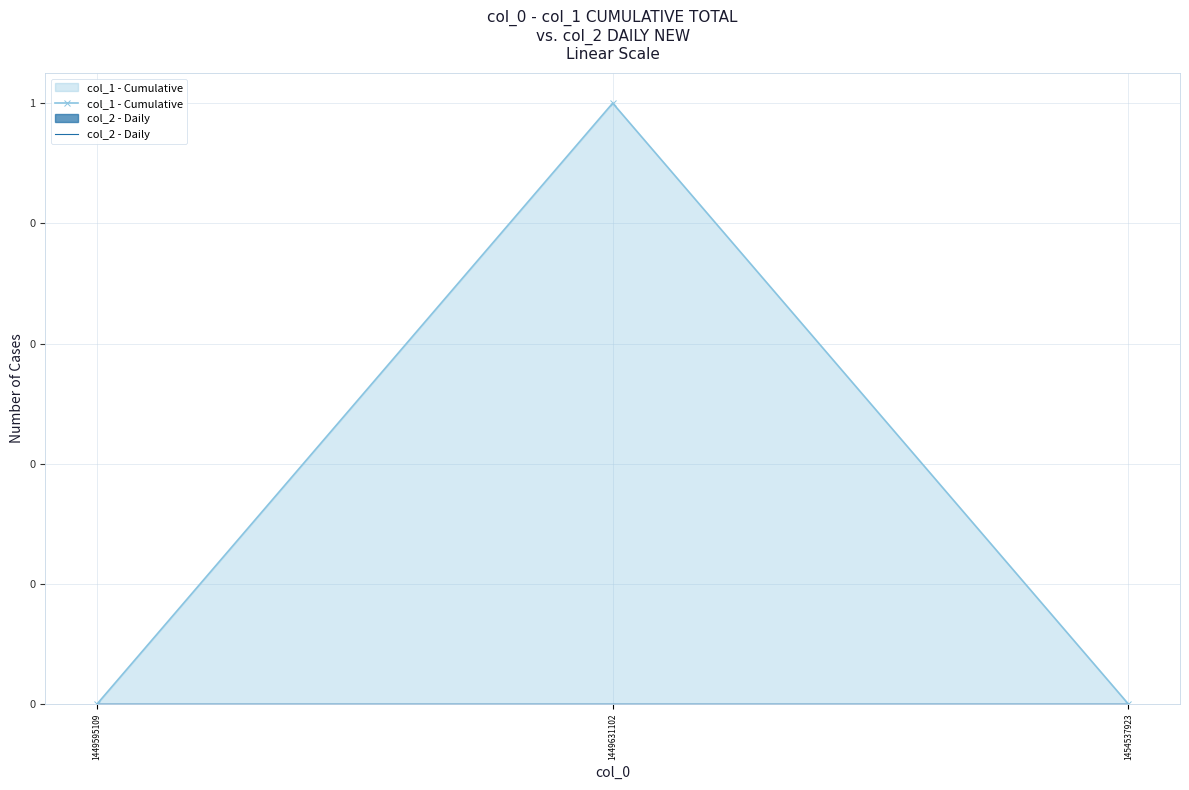

What is the difference between the maximum and minimum values in the col_1 - Cumulative series?

1